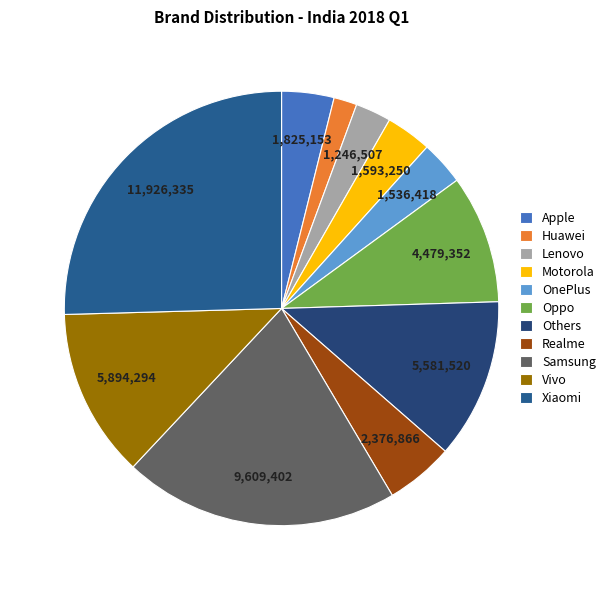

How many segments does this pie chart have?

11